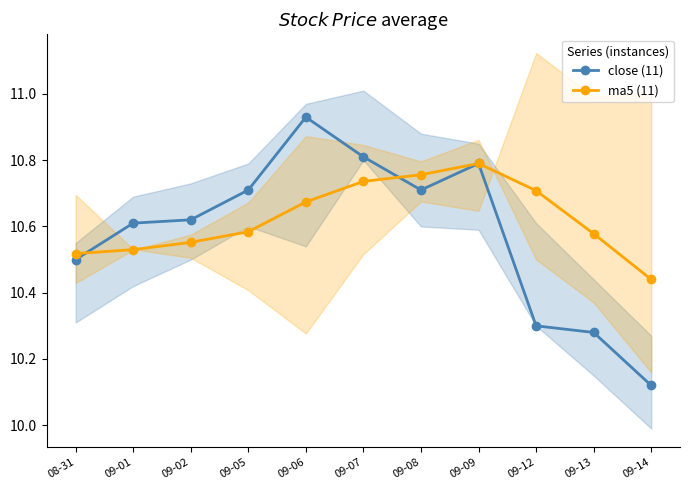

Reading right to left, list all the values displayed in this chart.

close (11): 09-14=10.1	09-13=10.3	09-12=10.3	09-09=10.8	09-08=10.7	09-07=10.8	09-06=10.9	09-05=10.7	09-02=10.6	09-01=10.6	08-31=10.5
ma5 (11): 09-14=10.4	09-13=10.6	09-12=10.7	09-09=10.8	09-08=10.8	09-07=10.7	09-06=10.7	09-05=10.6	09-02=10.6	09-01=10.5	08-31=10.5